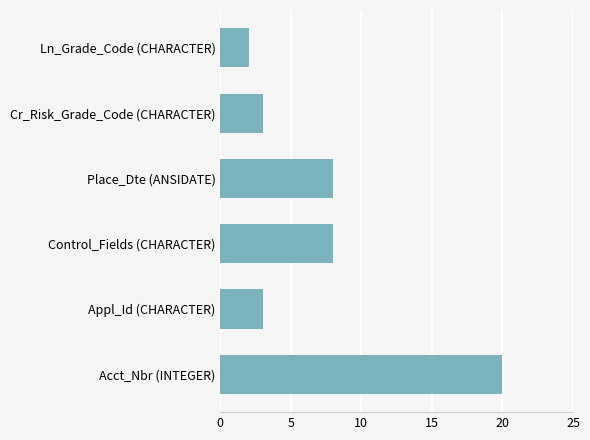

What is the difference between the values at Appl_Id (CHARACTER) and Place_Dte (ANSIDATE)?

5